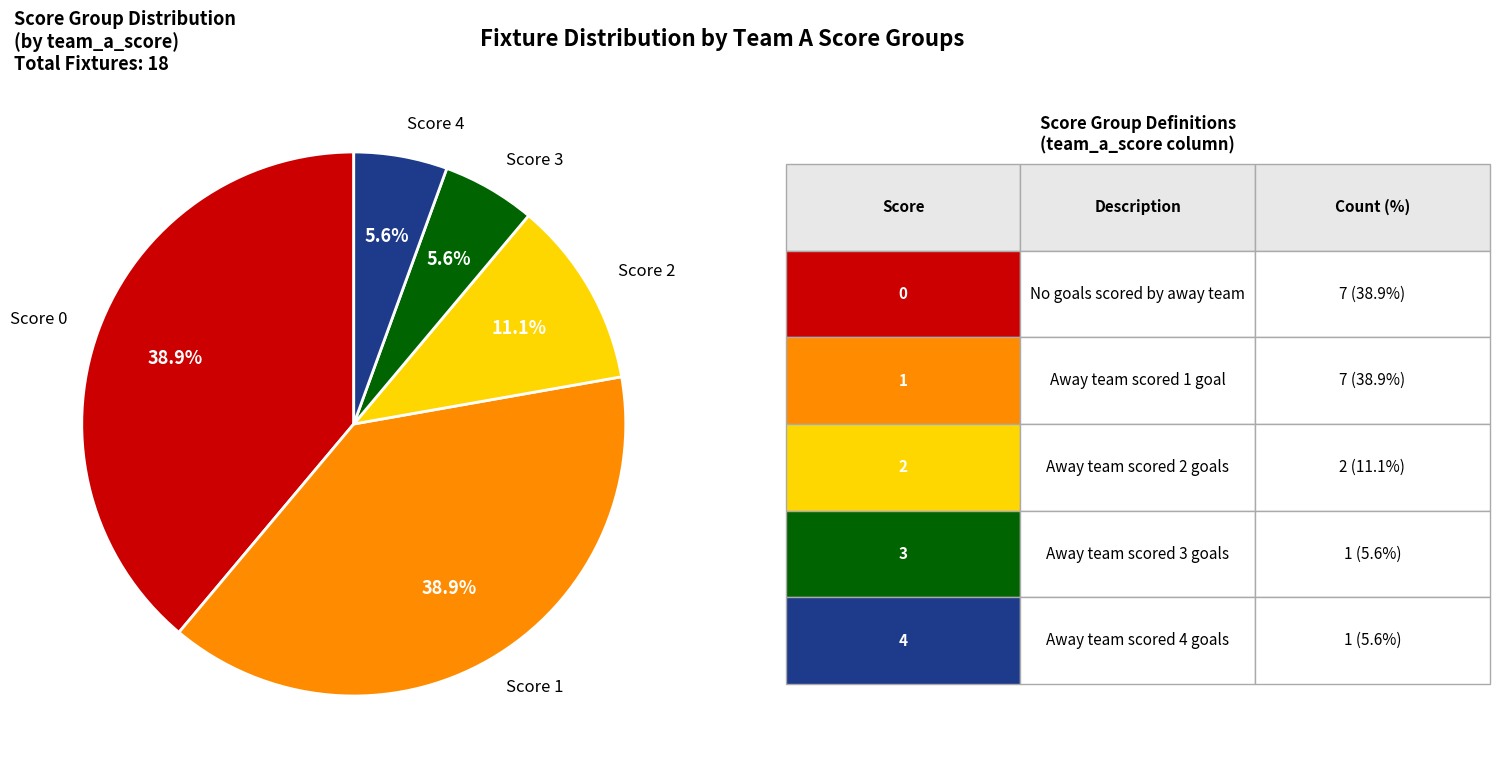

What percentage do Score 2 and Score 1 together represent?

50.0%